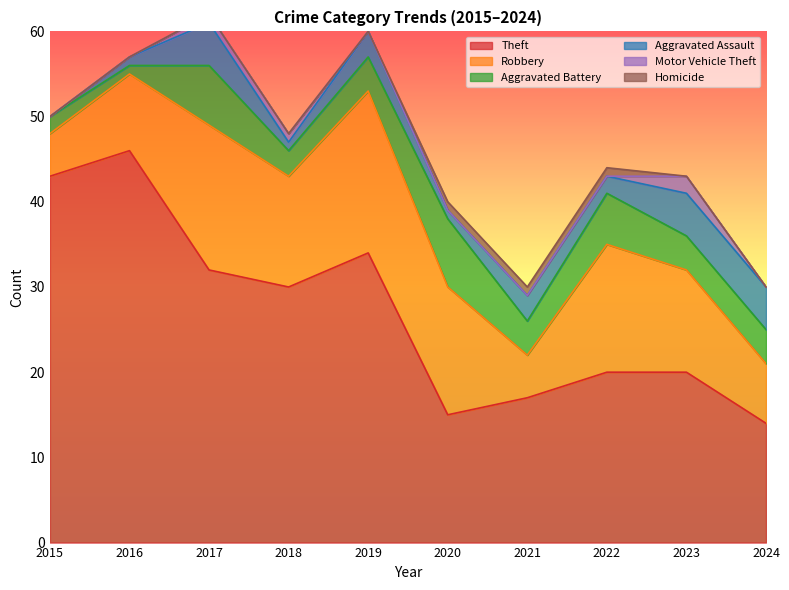

Which label corresponds to the smallest value in the chart?

2015